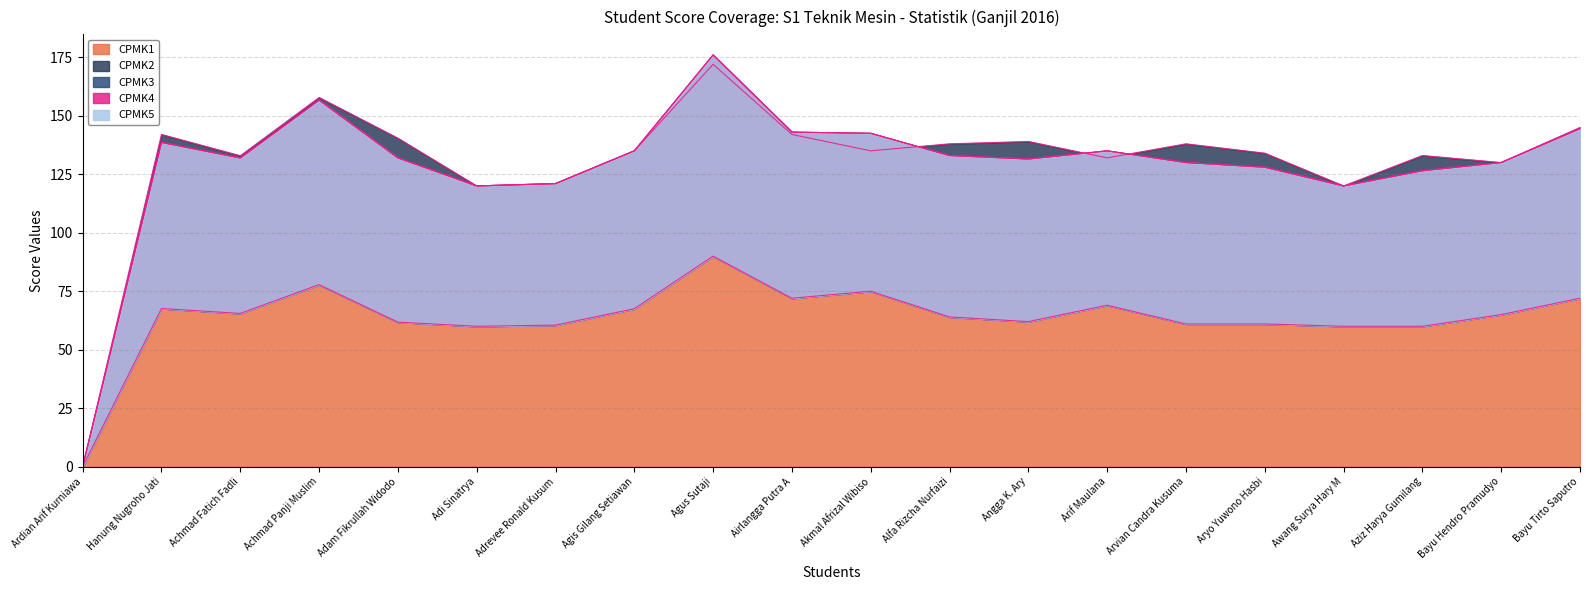

How many values in the CPMK1 series are below 65?

10